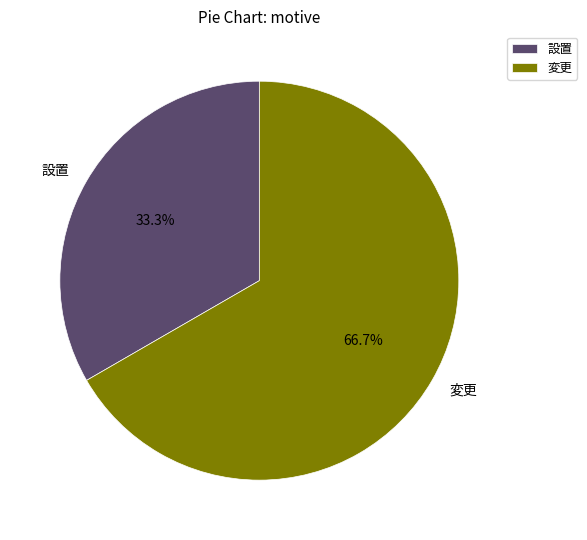

To the nearest percent, what is the combined percentage of 変更 and 設置?

100%